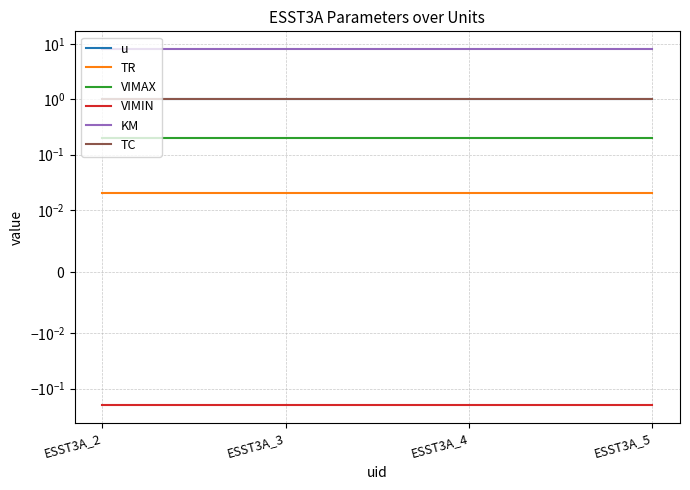

What is the minimum value shown in the chart?

-0.2